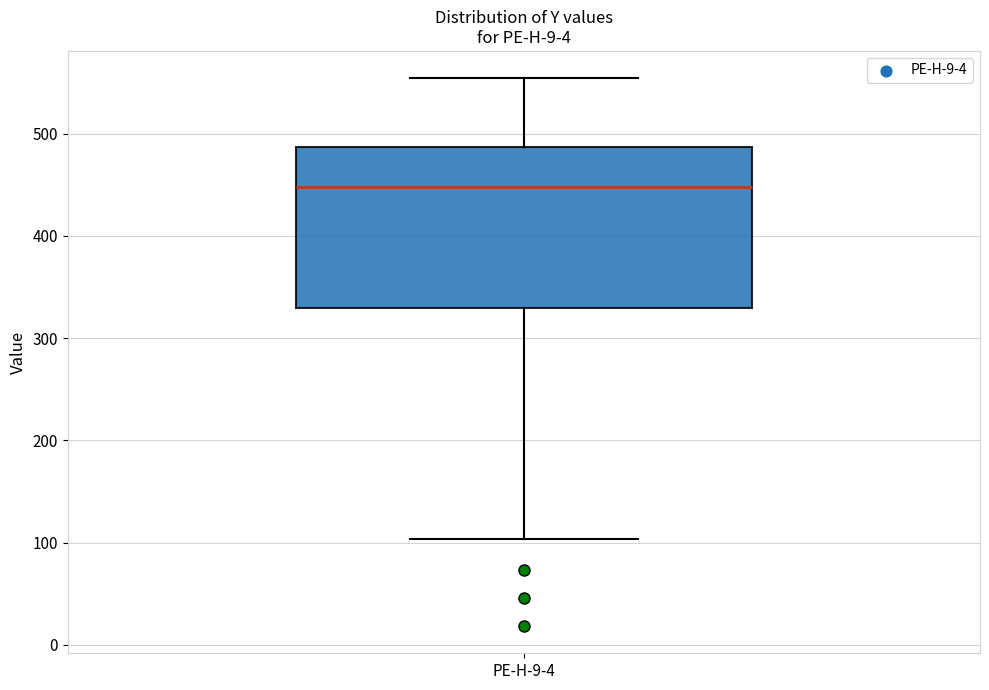

Transcribe this box plot: give where the median line is, the range the box spans, and where the two whiskers end, as read against the y-axis. The values are not printed on the chart, so give them approximately, as read against the axis.

median 450, box 330 to 490, whiskers 100 to 550